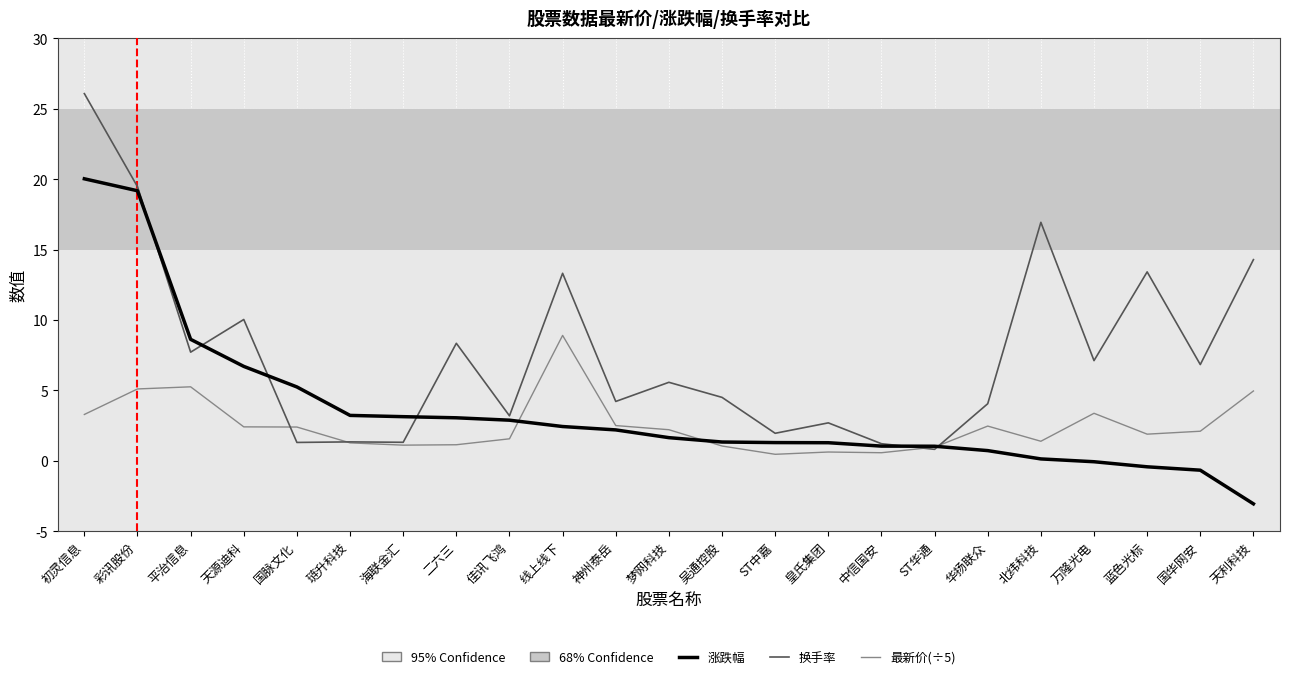

Rank the series by their maximum value, from highest to lowest.

换手率, 涨跌幅, 最新价(÷5)